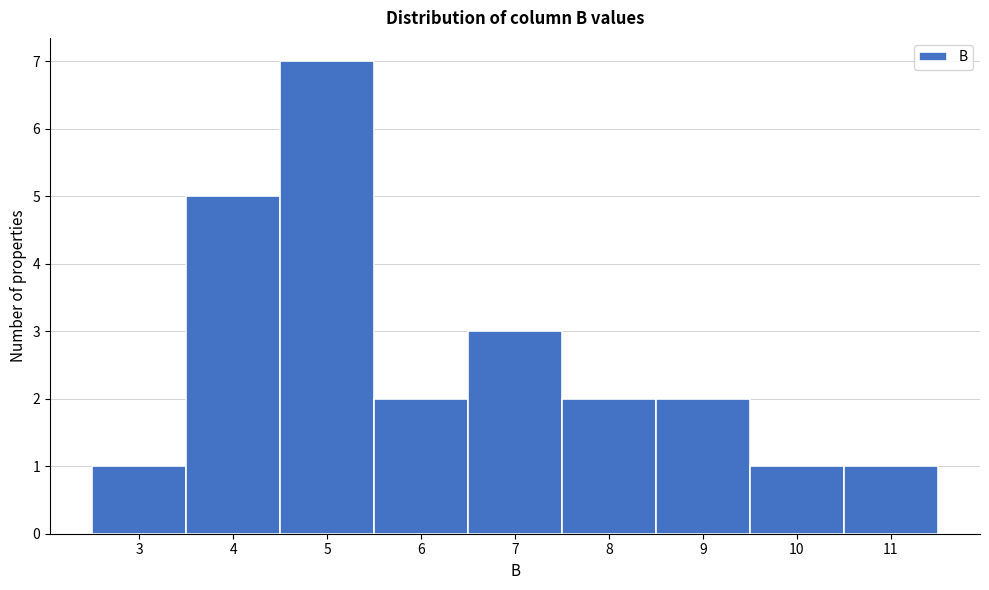

Reading left to right, transcribe all the data shown in this chart.

1	5	7	2	3	2	2	1	1